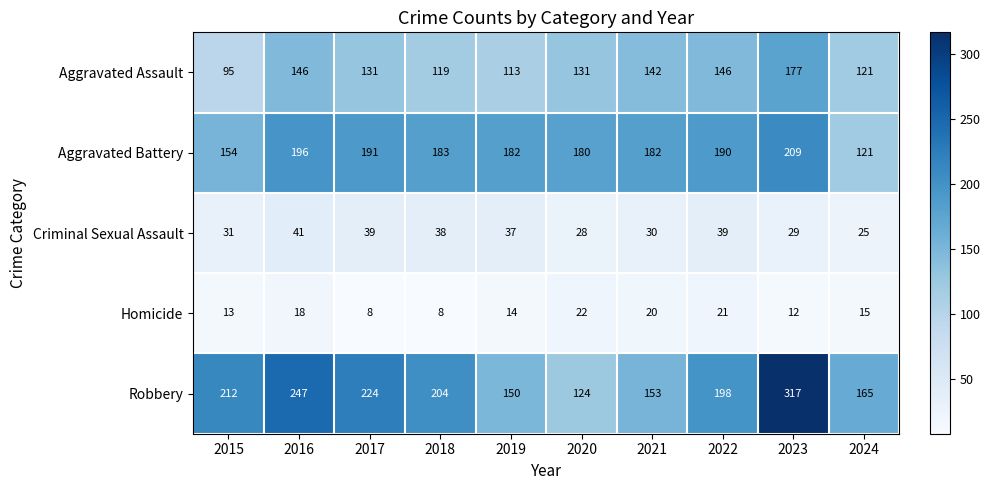

The Aggravated Assault series shows 48 at 2015. True or false?

False